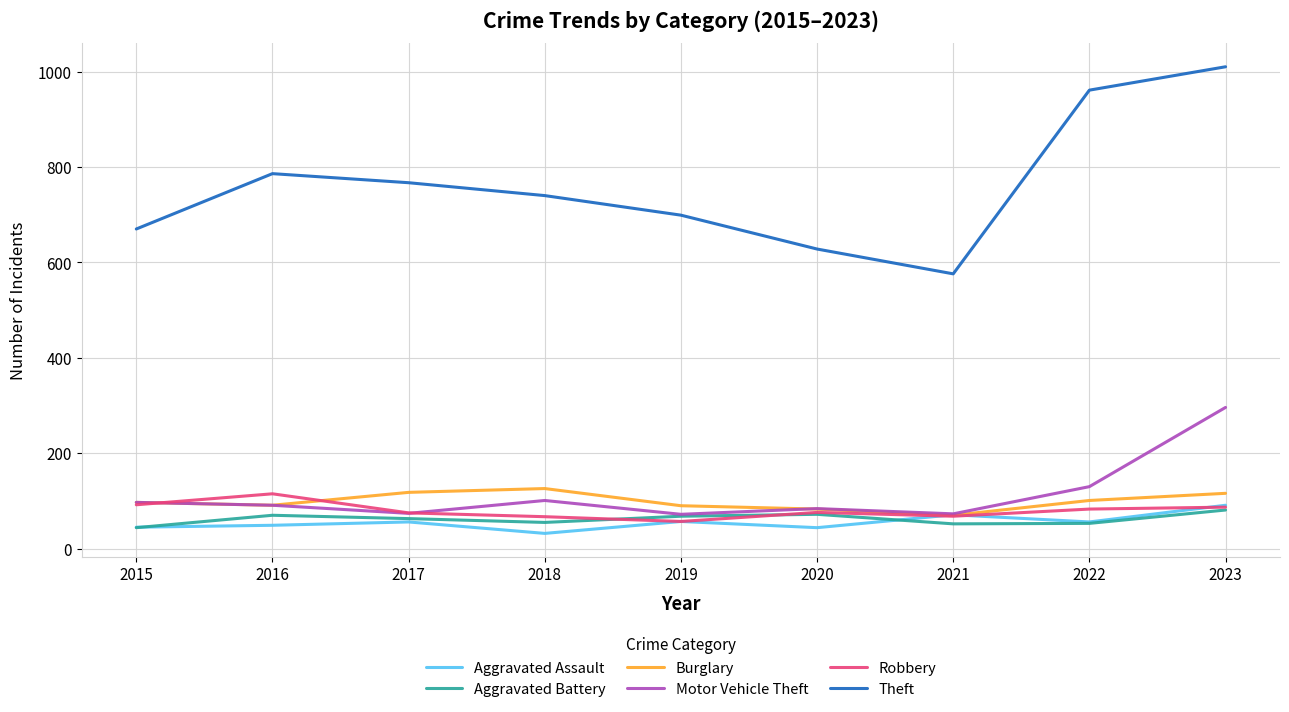

What is the minimum value for Motor Vehicle Theft?

72